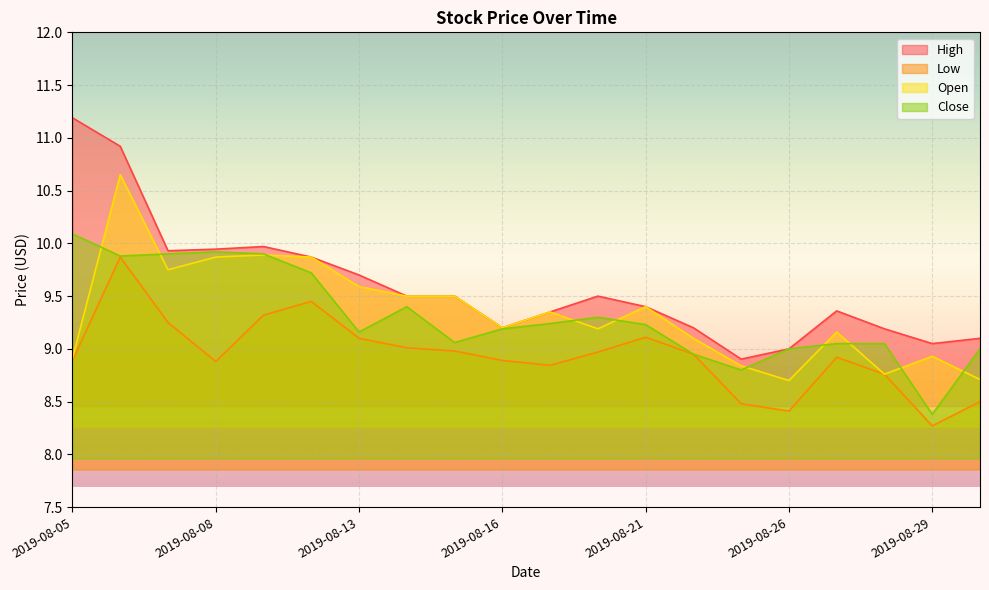

Which series has the largest range (max minus min)?

High